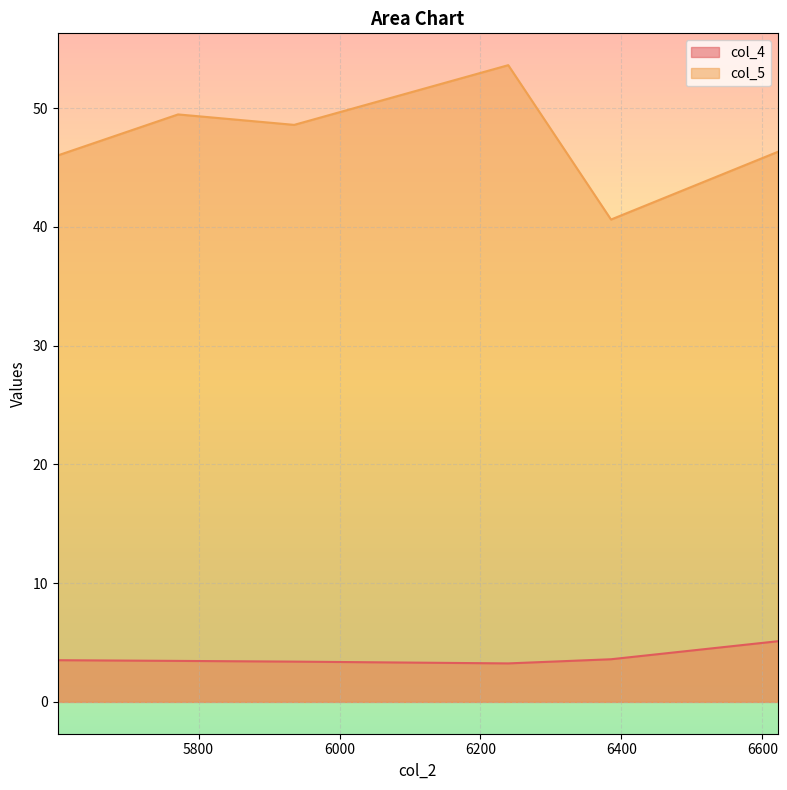

How many series are shown in this chart?

2